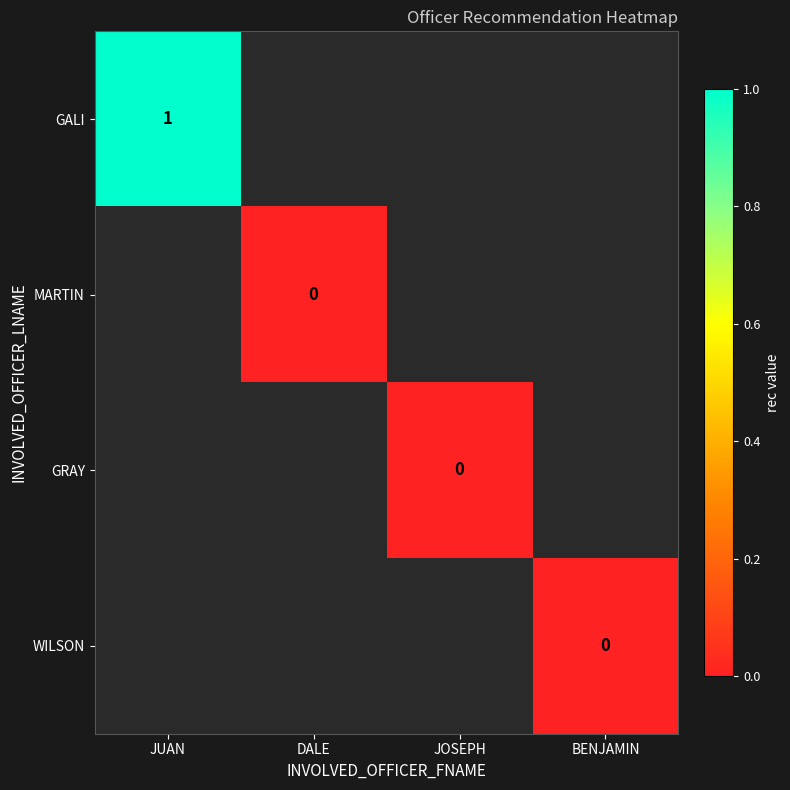

At how many categories does at least one series exceed 0?

1